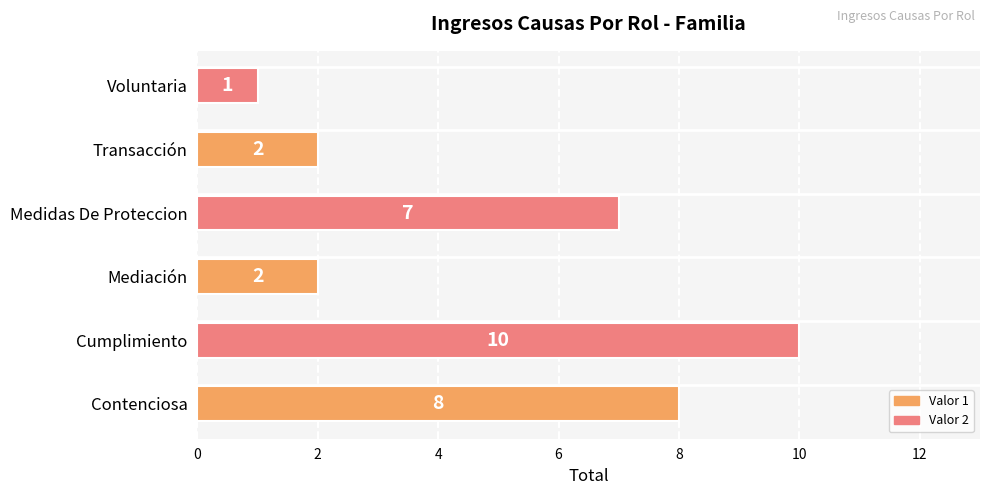

Does the chart contain stacked bars?

No